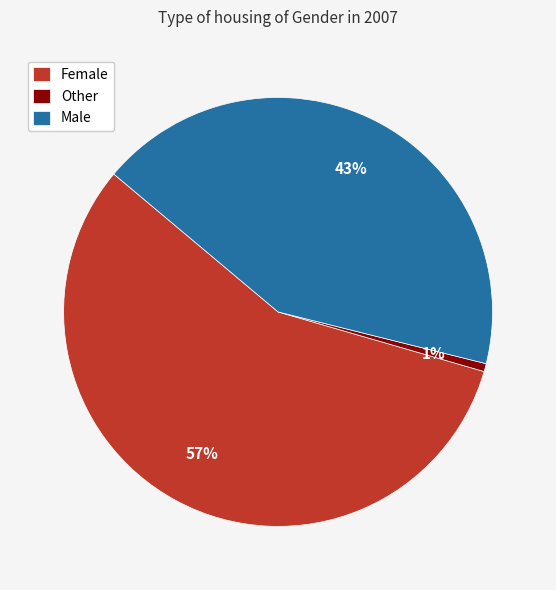

The Female slice represents 57% of the pie. True or false?

True